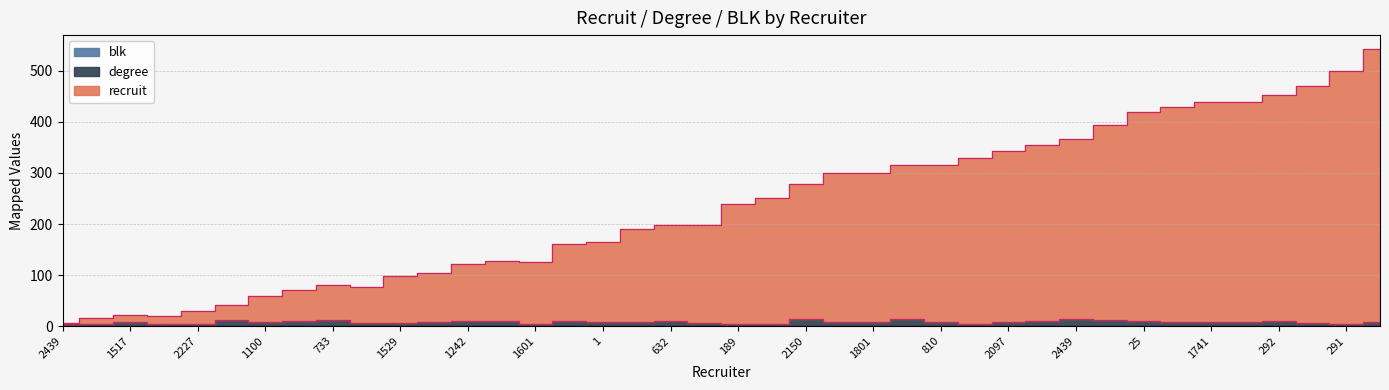

Which series has the largest range (max minus min)?

recruit